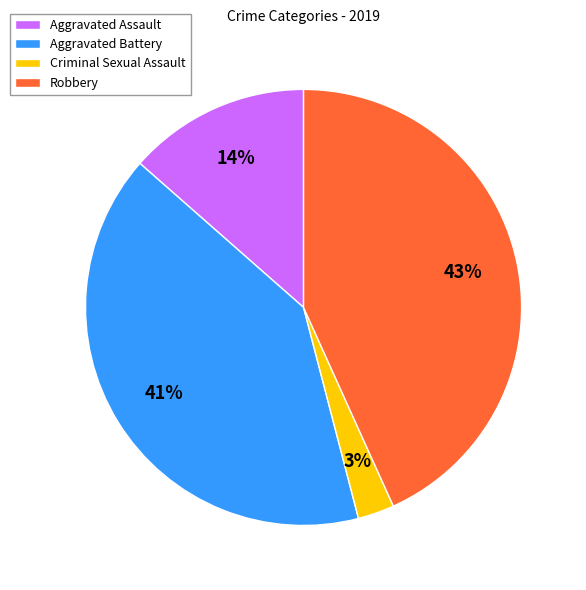

Which slice is the largest?

Robbery